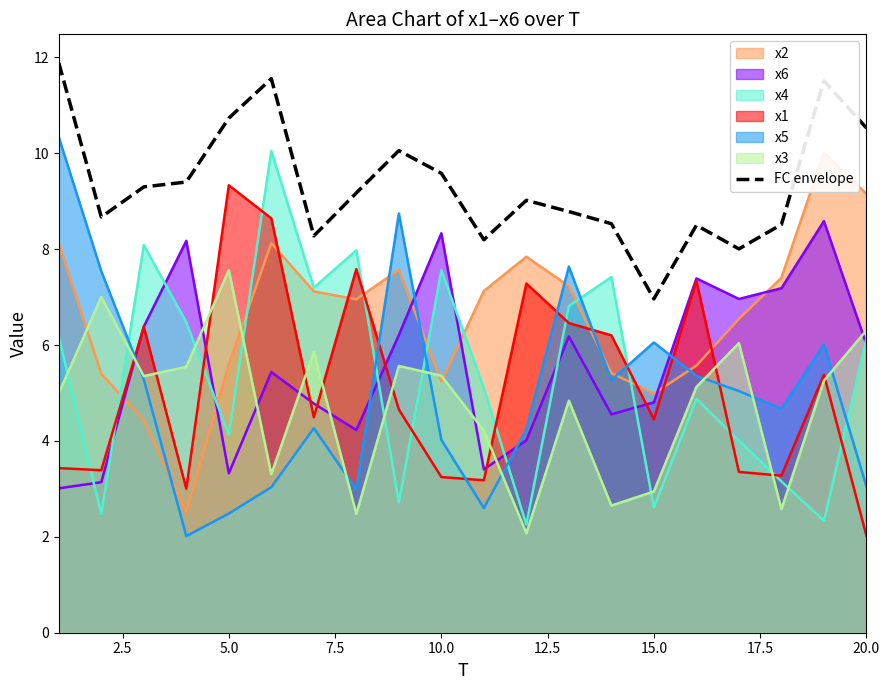

True or false: x6 has a value of 0.9 at 5.0.

False